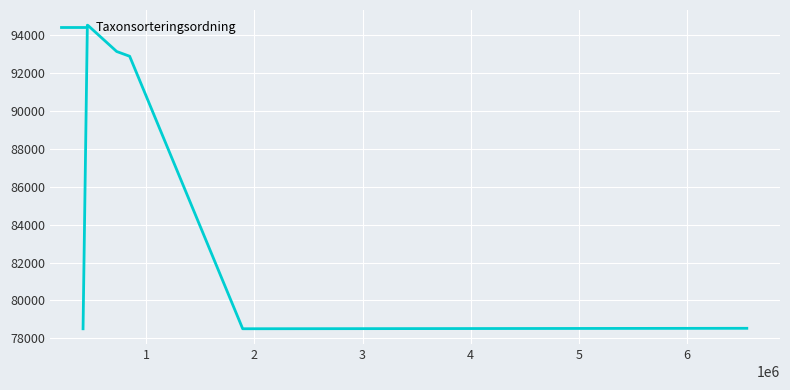

What is the maximum value shown in the chart?

94531